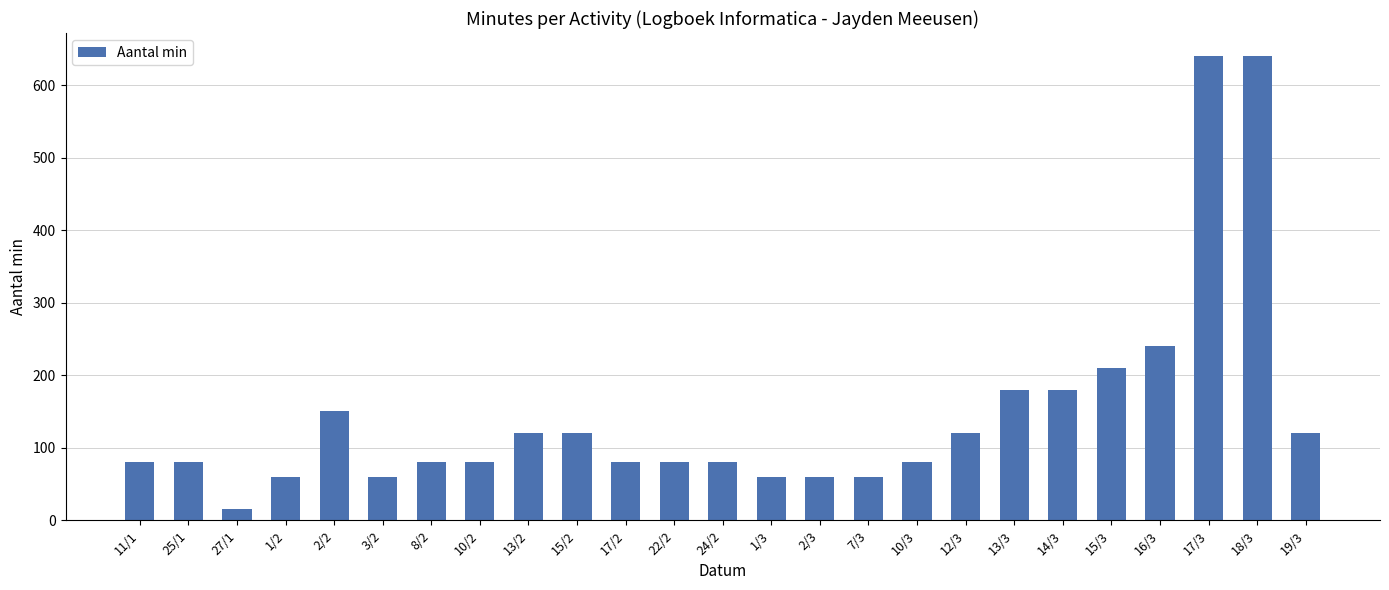

What is the difference between the maximum and minimum values?

625